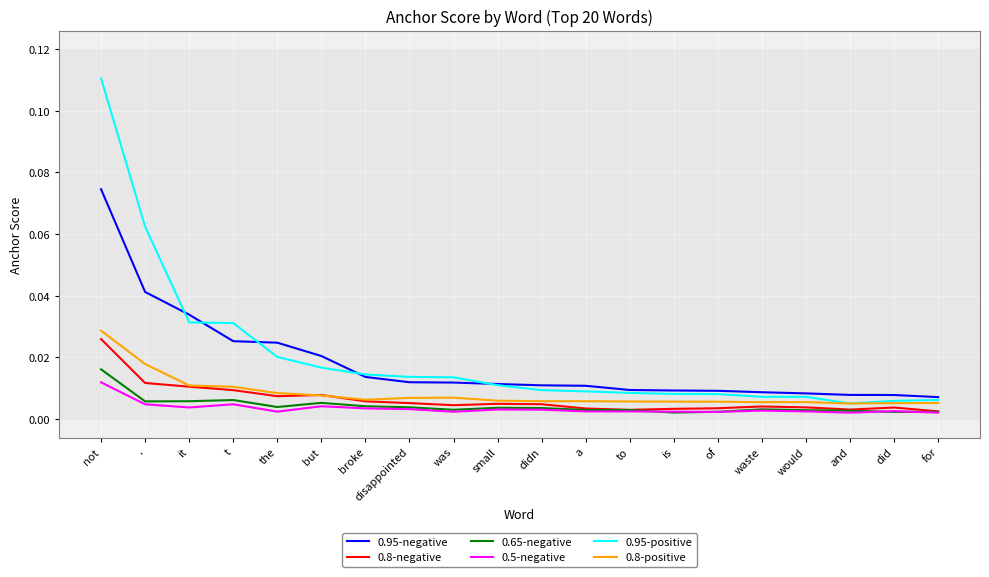

Which category has the highest value in the 0.8-negative series?

not